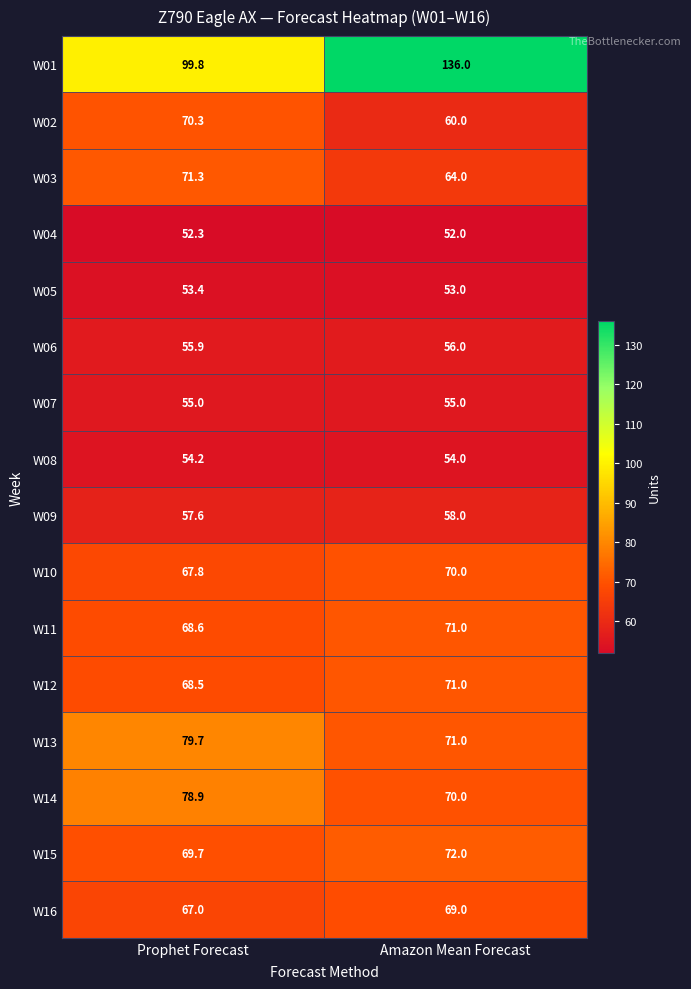

At which category does the chart reach its peak across all series?

Amazon Mean Forecast